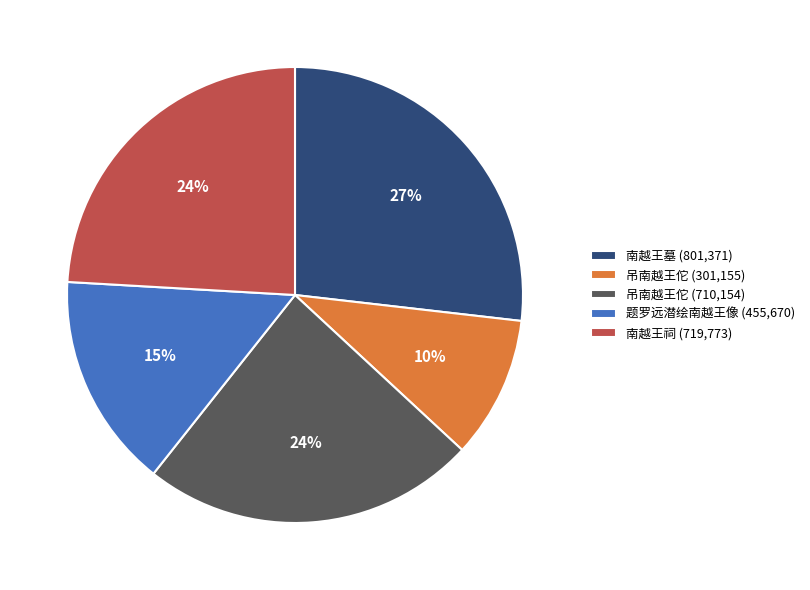

Do 南越王祠 (719,773) and 吊南越王佗 (301,155) together represent more than half of the pie?

No